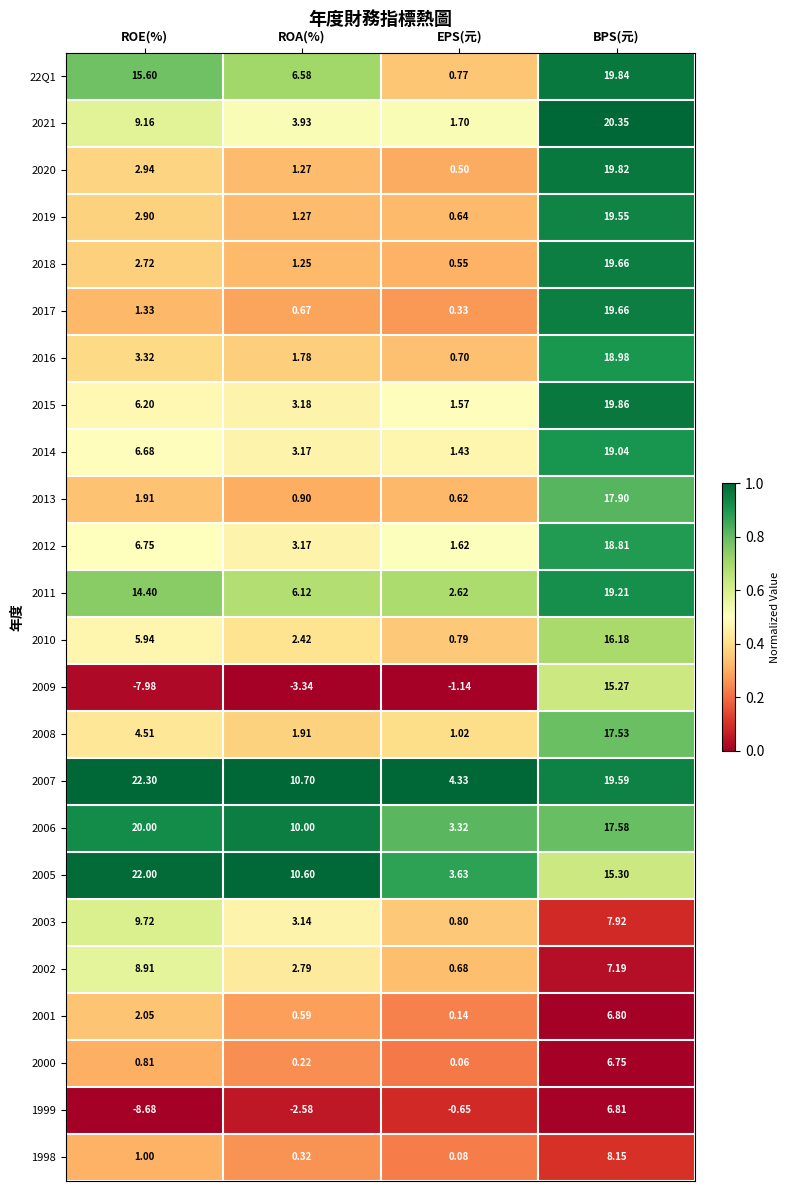

Between ROE(%) and ROA(%), which series saw the biggest shift?

2007